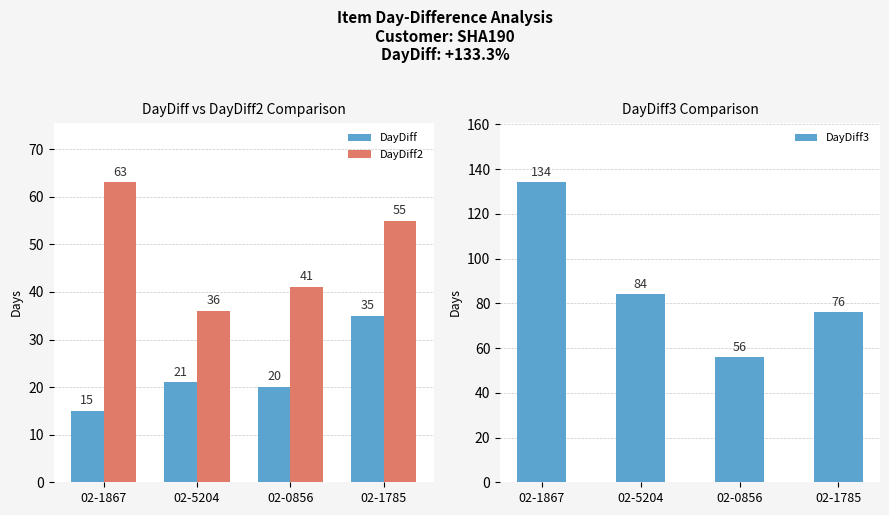

At which label does DayDiff3 first exceed 84?

02-1867